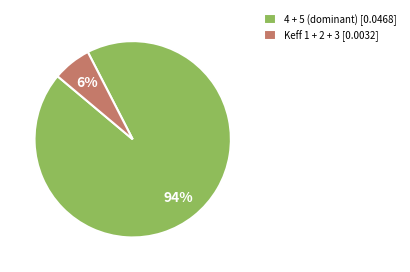

True or false: 4 + 5 (dominant) [0.0468] accounts for 94% of the total.

True